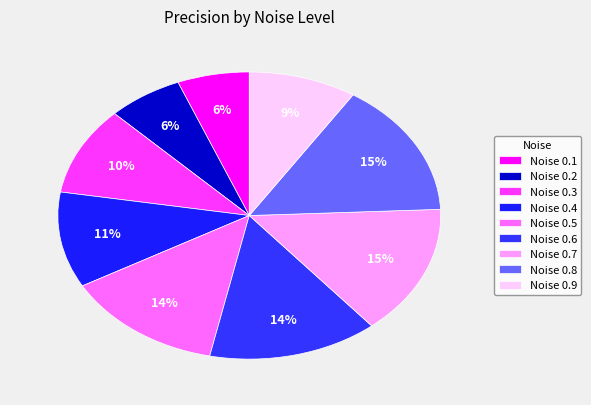

How many slices are in this pie chart?

9